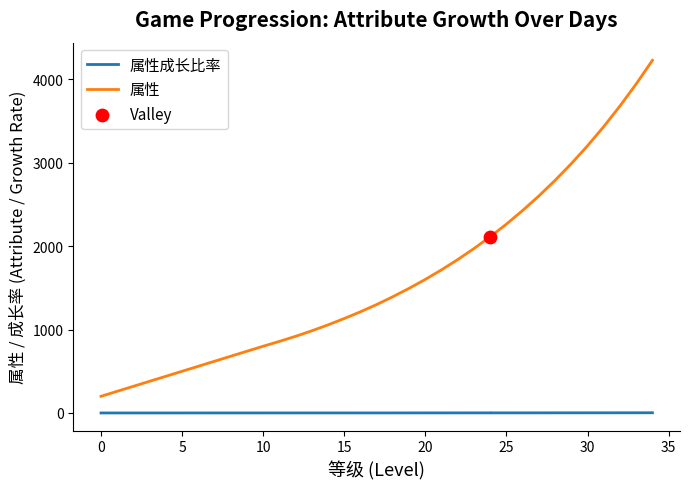

Which series reaches the maximum Y coordinate?

属性